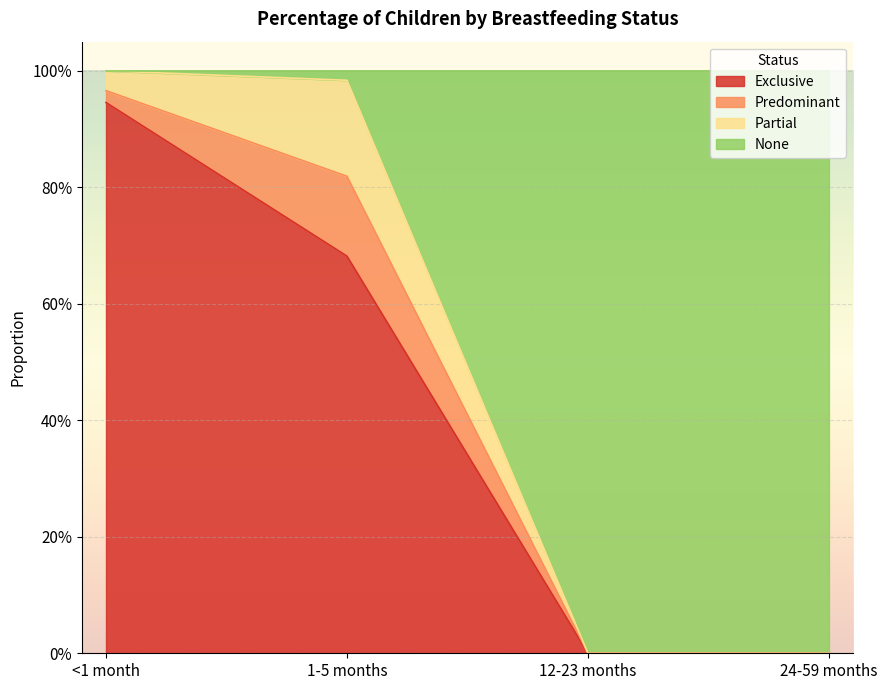

True or false: Exclusive has more than 0 interior local peaks.

False